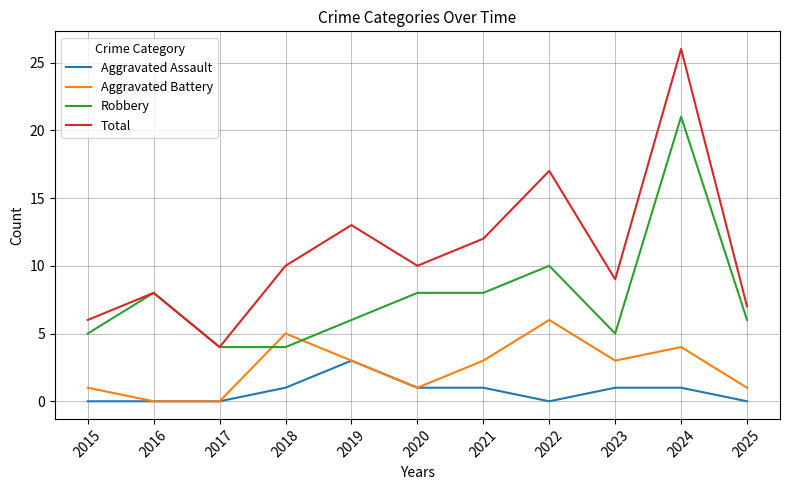

Which series has the widest spread of values?

Total